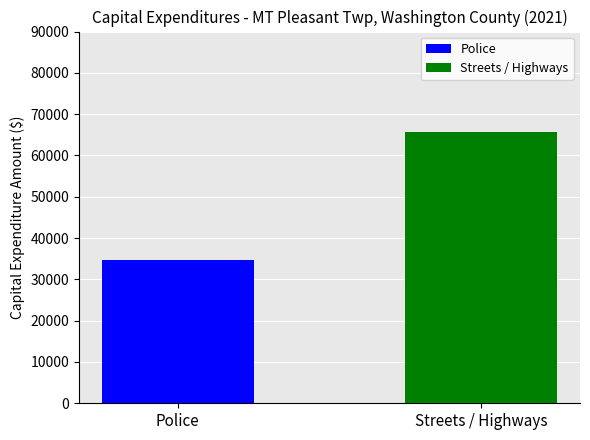

How many bars are there in total?

2